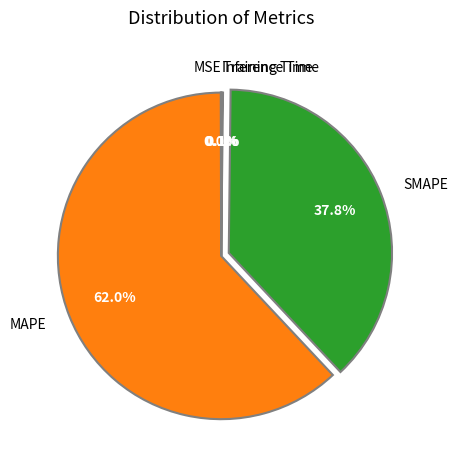

Is there a majority slice in this chart?

Yes